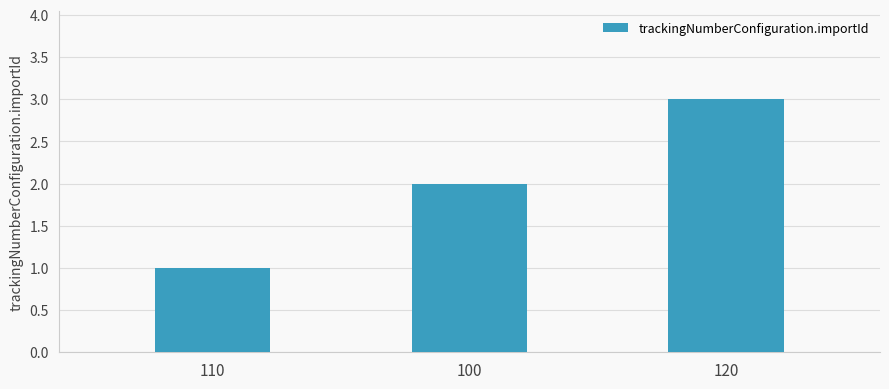

The value at 110 is 1. True or false?

True